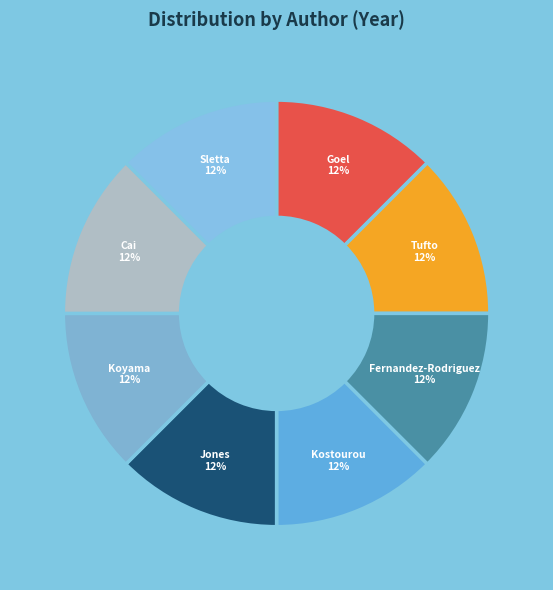

Count the number of slices in the pie.

8